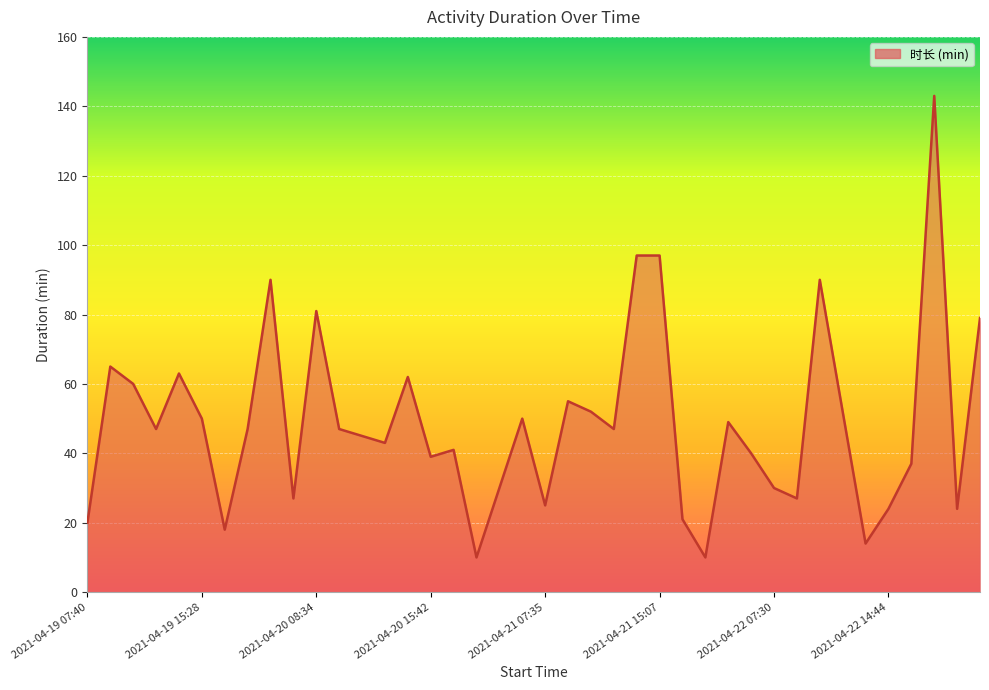

True or false: there are more than 1 points higher than both neighbors.

True